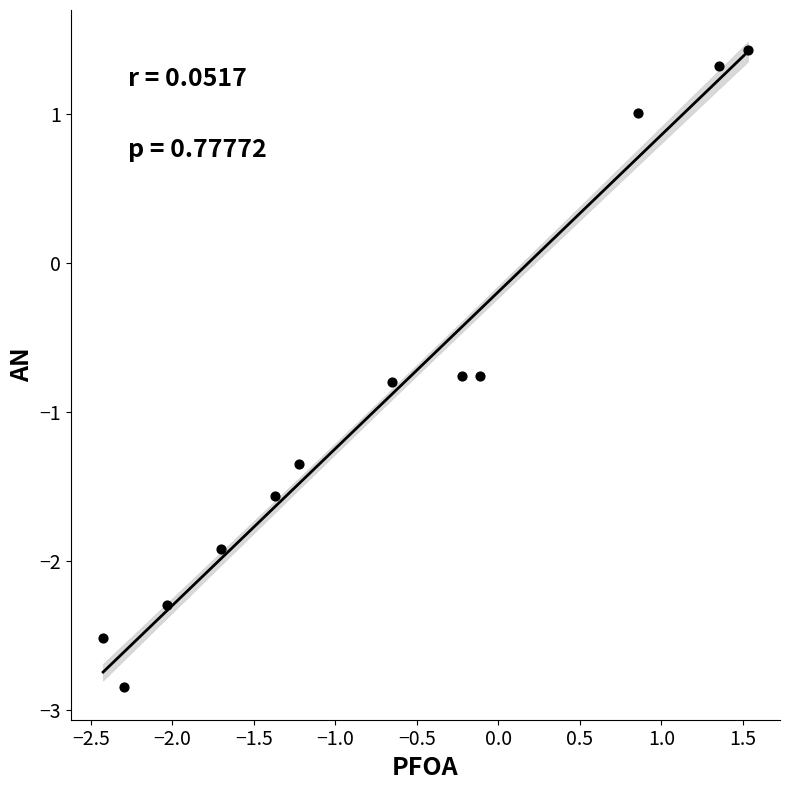

What is the range of X values (max minus min)?

4.0